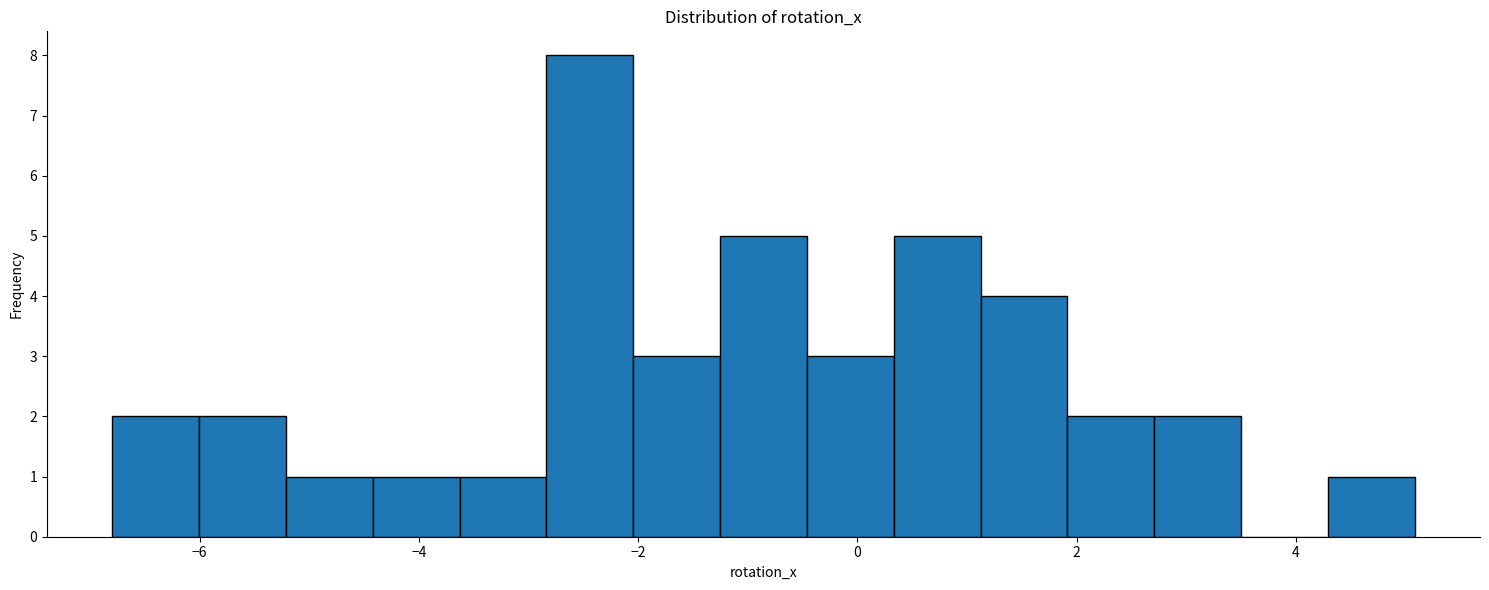

Around what value on the x-axis is the tallest bar? Give the approximate position of its centre, as read against the axis.

-2.4